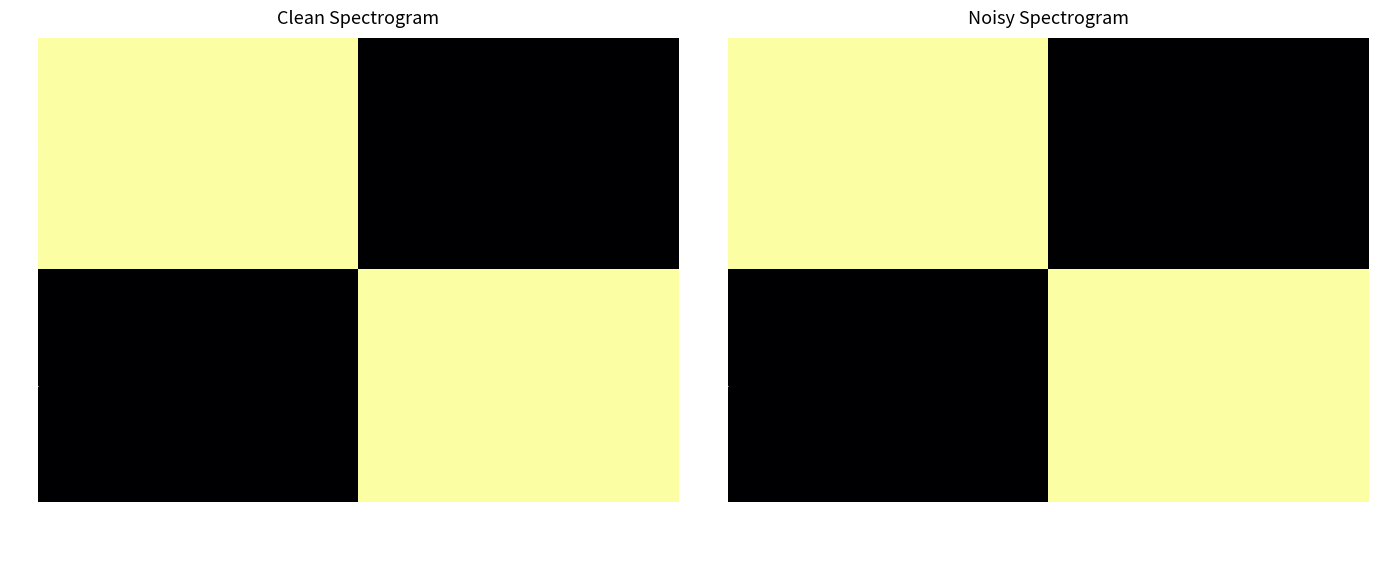

What is the difference between the maximum and minimum values in the 99 series?

1